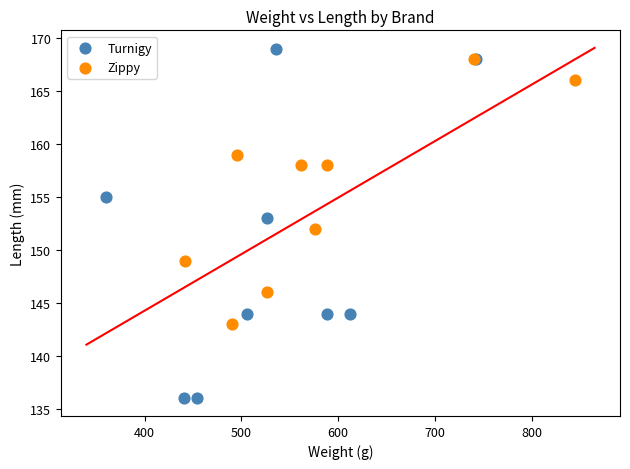

Which series has the largest Y range (max minus min)?

Turnigy